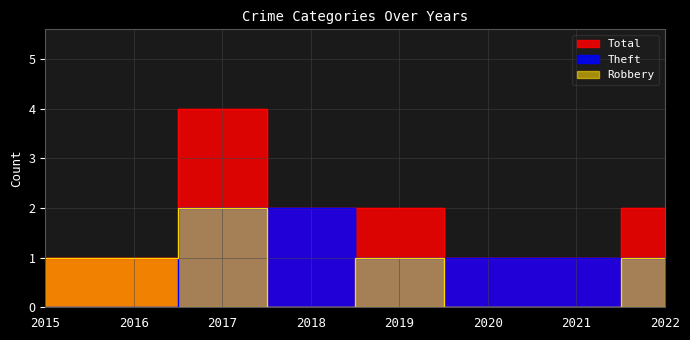

What is the average value of the Theft series?

1